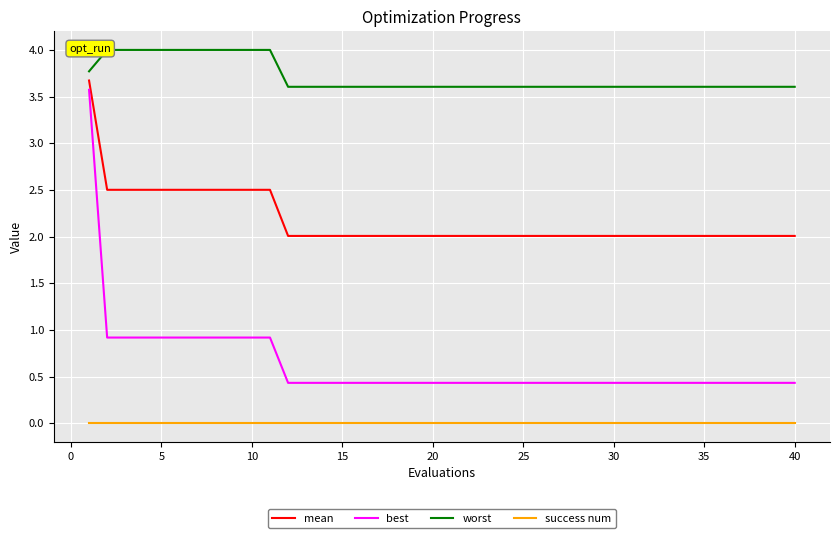

What is the difference between the maximum and minimum values in the mean series?

1.7